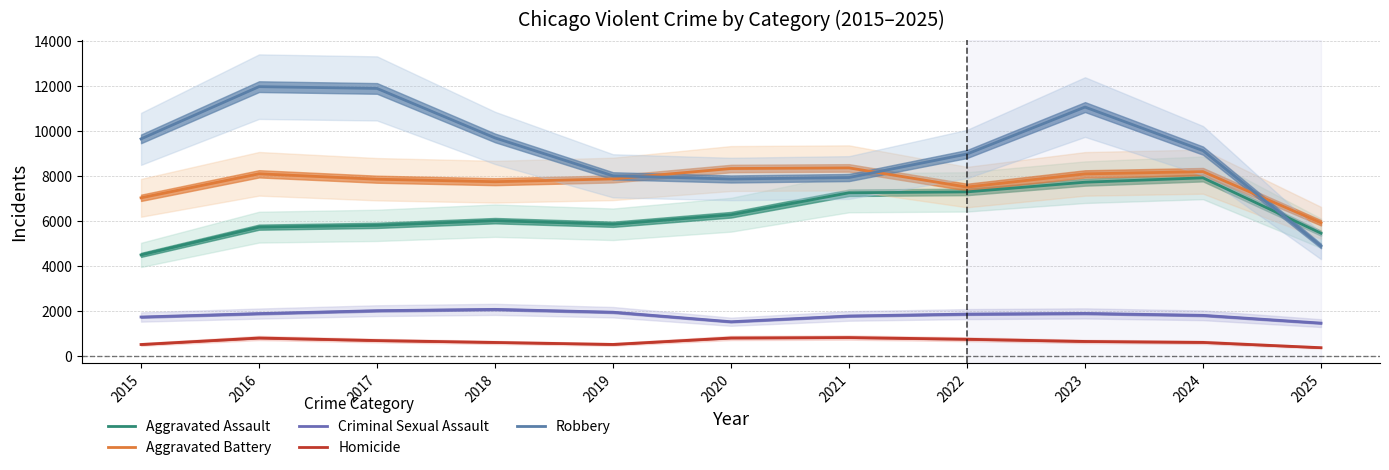

What is the sum of all Homicide values?

6940